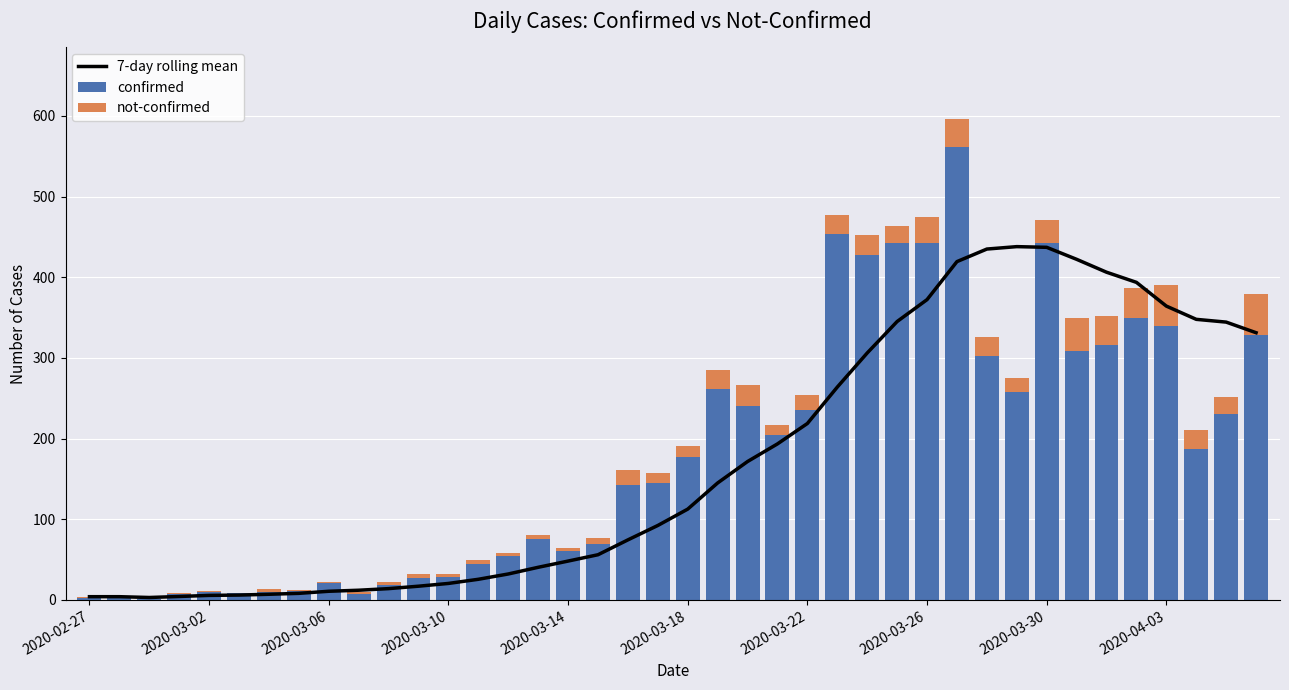

Between 18 and 25, which series saw the biggest shift?

confirmed